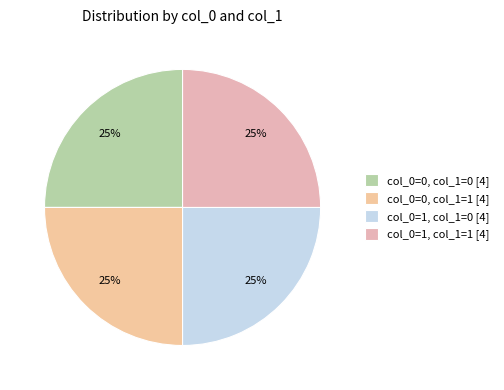

How many slices are in this pie chart?

4